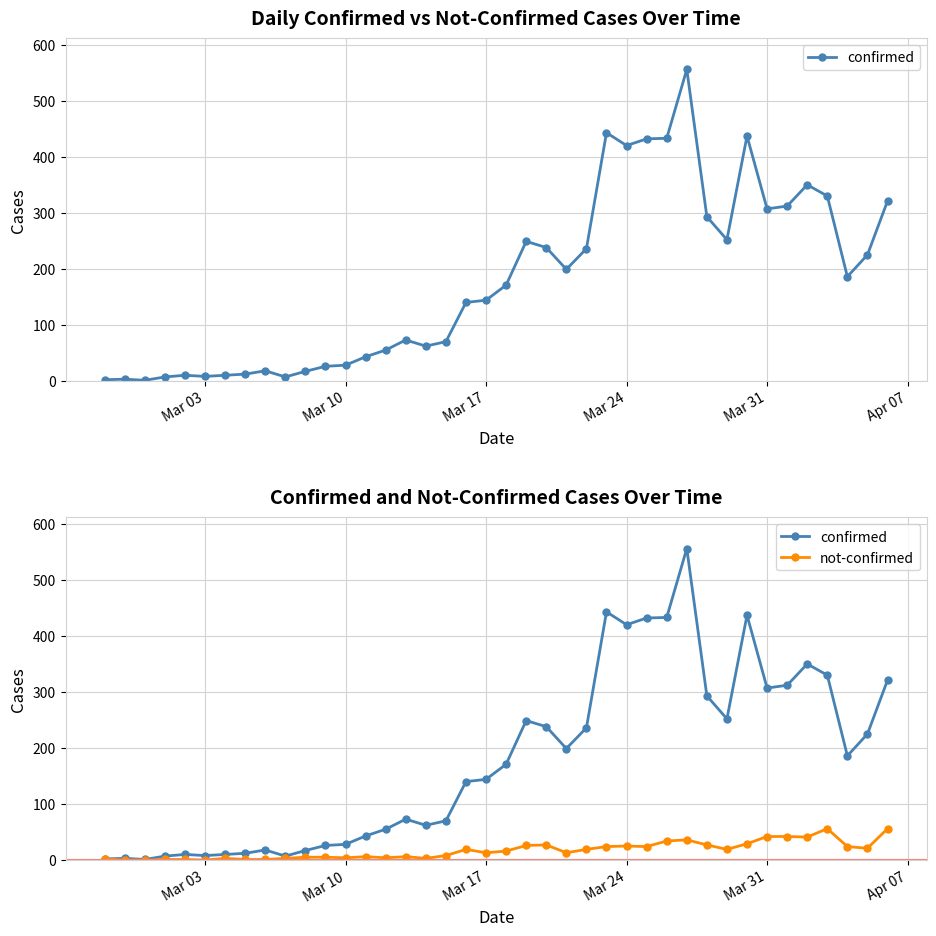

True or false: not-confirmed has a value of 4 at Mar 10.

True